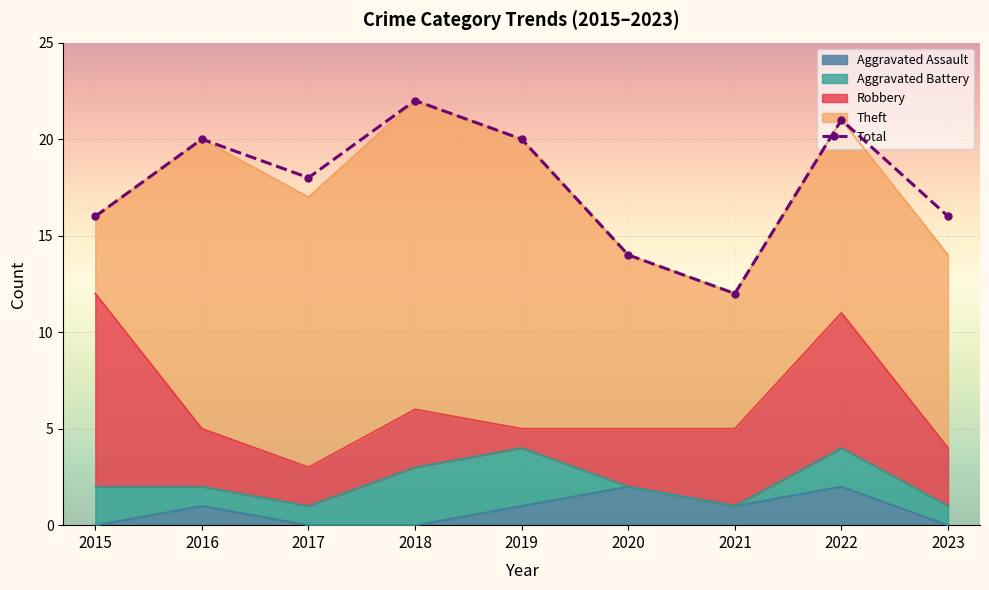

Reading left to right, transcribe all the data shown in this chart.

16	20	18	22	20	14	12	21	16